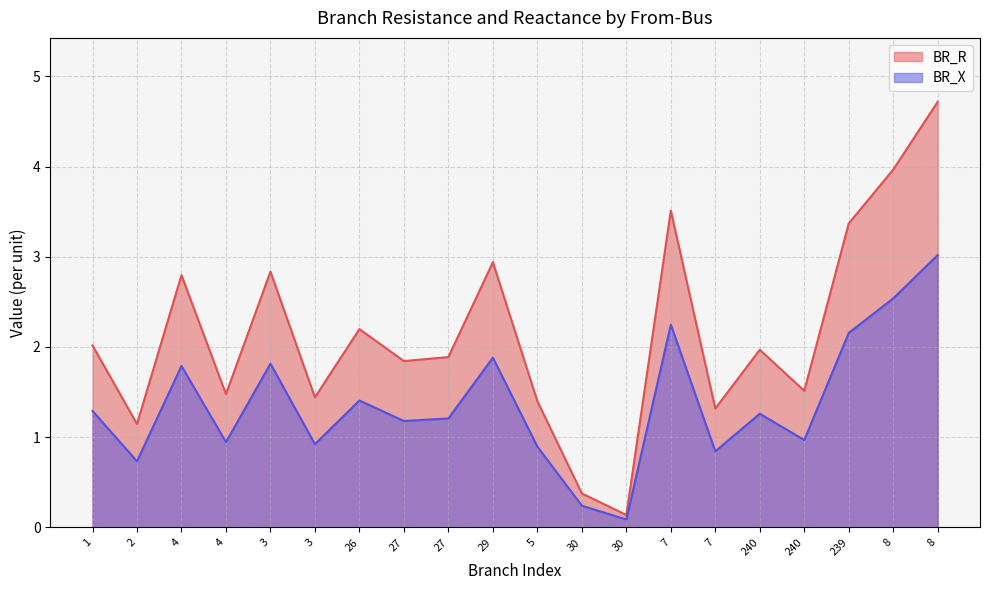

True or false: BR_R and BR_X cross at least once.

False